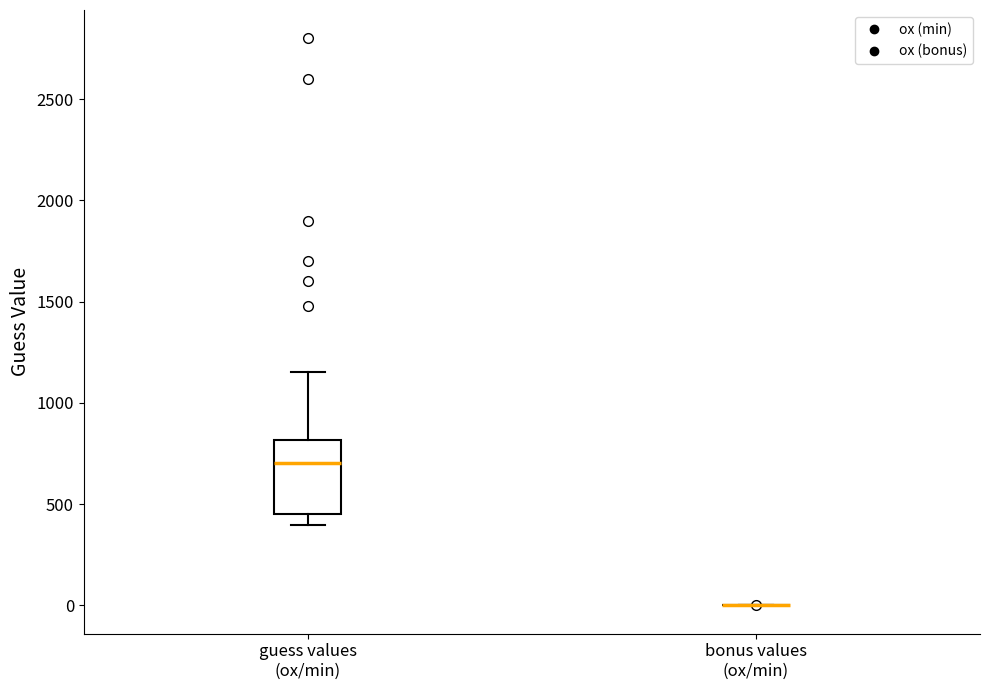

Reading left to right, transcribe this box plot: for each box, give where its median line is, the range the box spans, and where its two whiskers end, as read against the y-axis. The values are not printed on the chart, so give them approximately, as read against the axis.

guess values (ox/min): median 700, box 450 to 800, whiskers 400 to 1150
bonus values (ox/min): box collapsed to a line at 0, whiskers 0 to 0